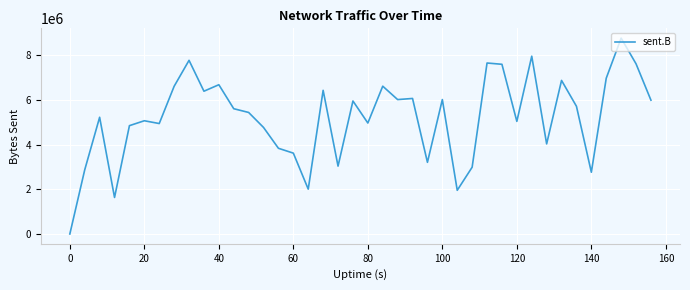

What is the difference between the maximum and minimum values?

8767922